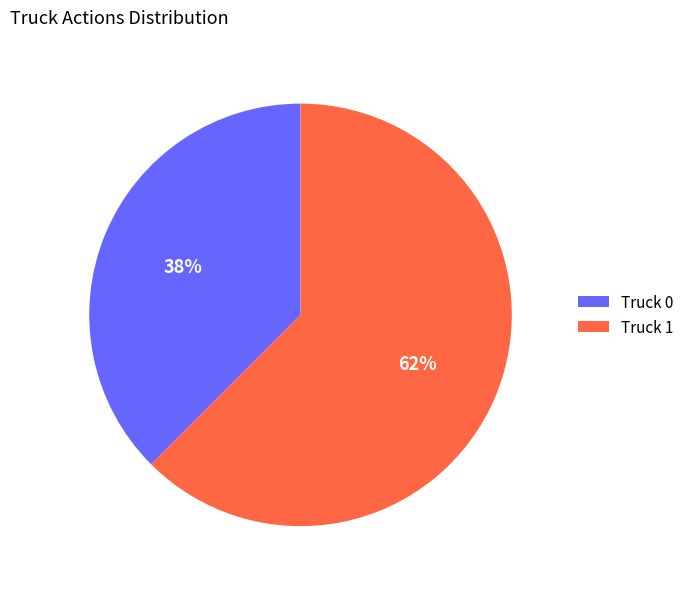

Do Truck 0 and Truck 1 together represent more than half of the pie?

Yes